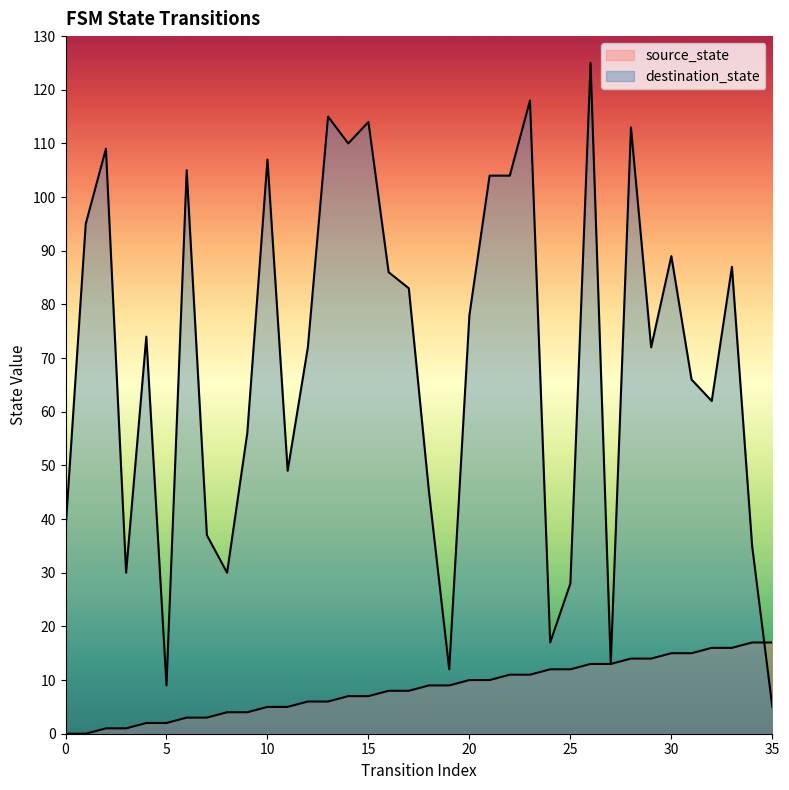

The value of source_state at 0 is 0. True or false?

True